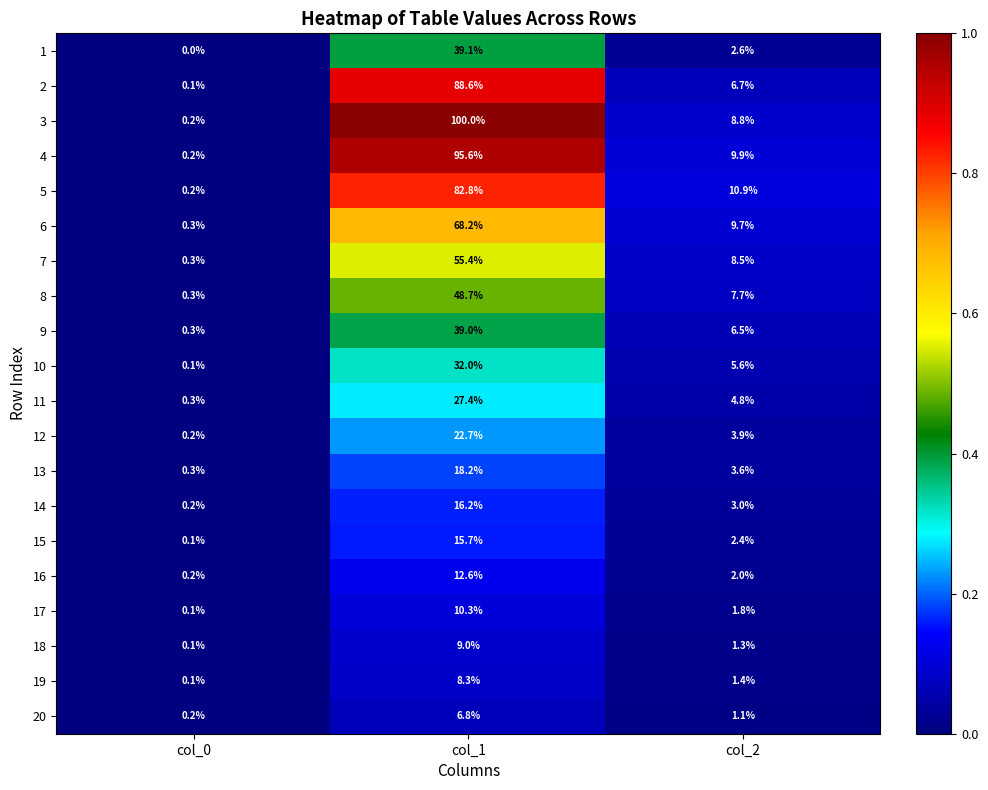

Rank the series at col_1 from lowest to highest value.

20, 19, 18, 17, 16, 15, 14, 13, 12, 11, 10, 9, 1, 8, 7, 6, 5, 2, 4, 3